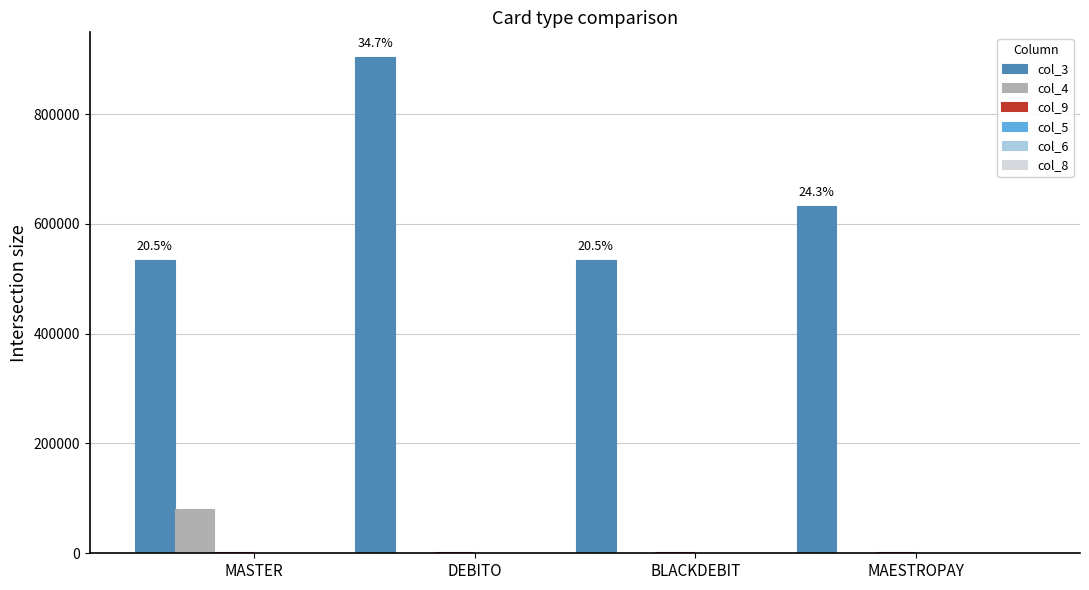

At which category is the sum across all series the highest?

DEBITO